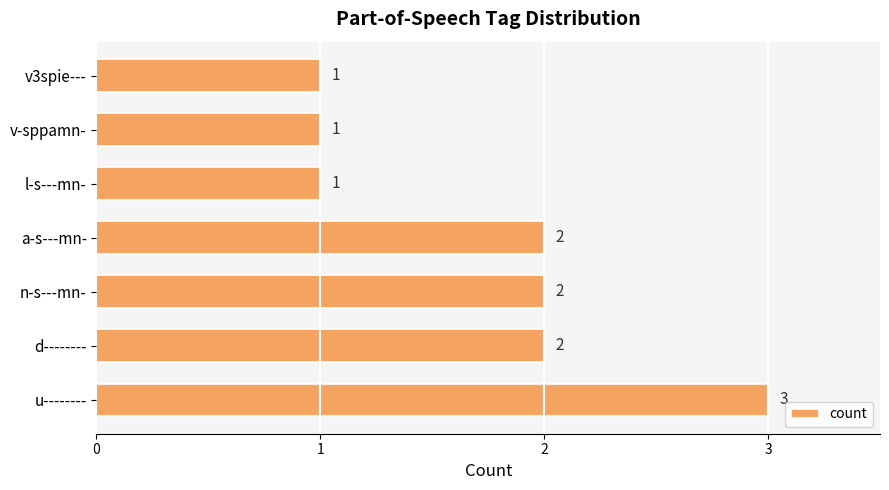

What is the sum of all values?

12